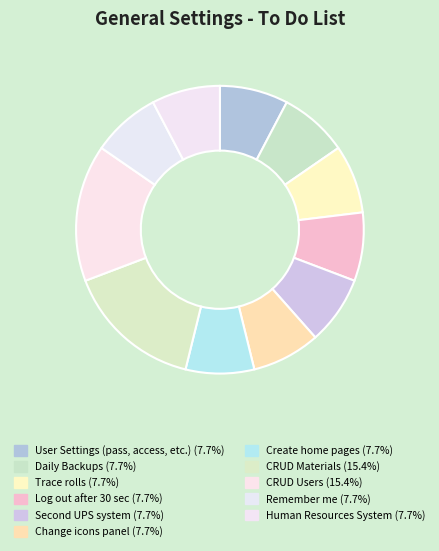

What is the largest slice in the pie chart?

CRUD Materials